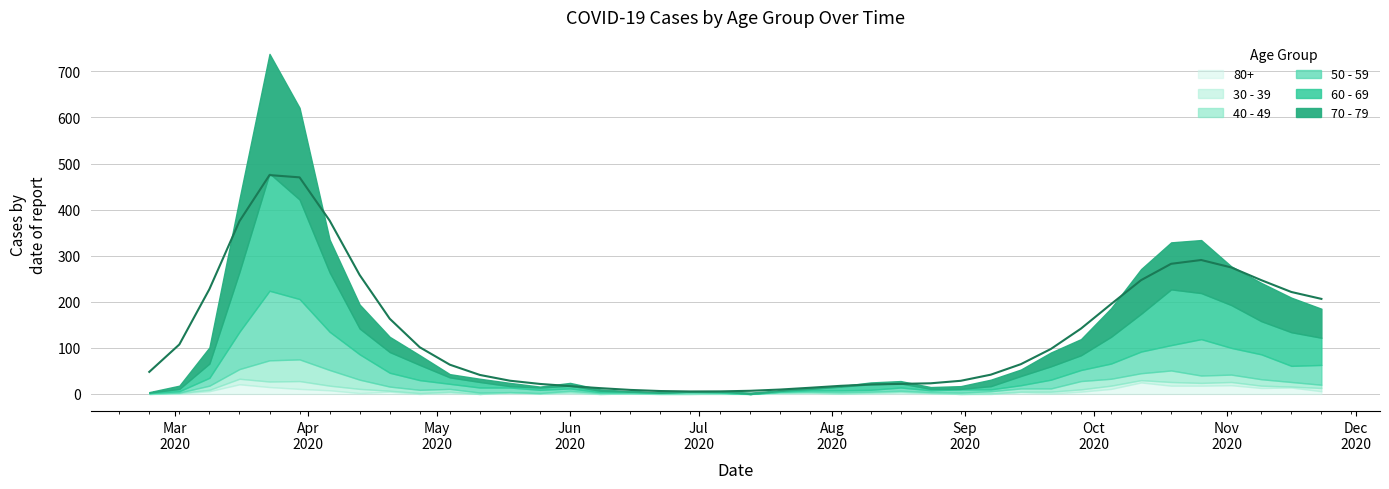

At 2020-05-18, list the series in order from largest to smallest.

50 - 59, 70 - 79, 60 - 69, 80+, 30 - 39, 40 - 49